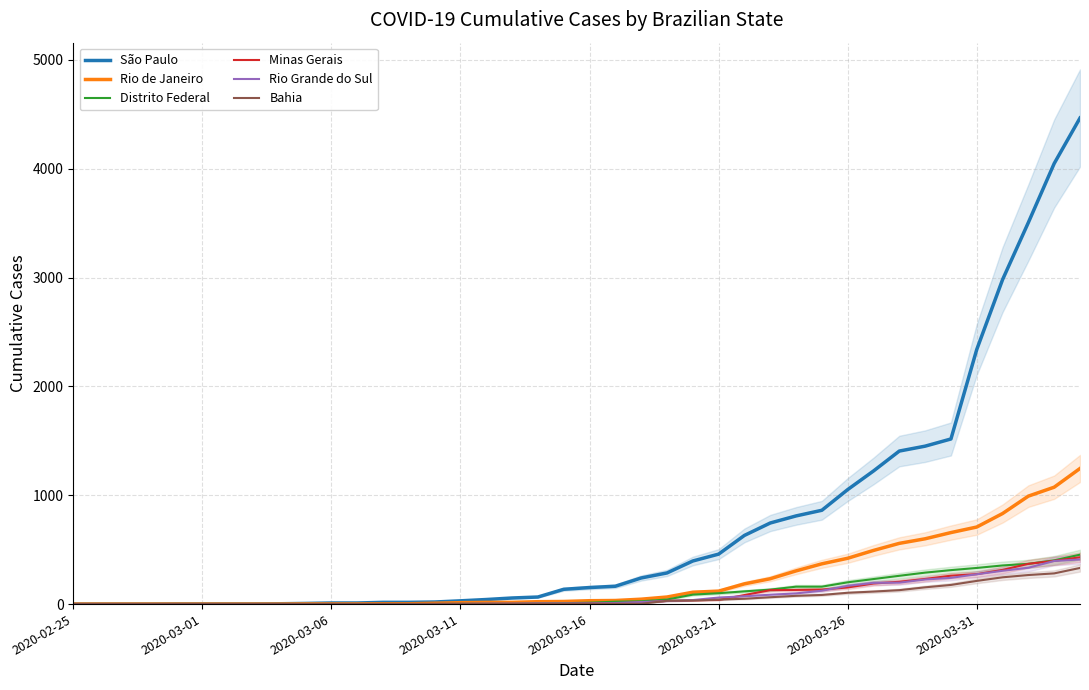

Between 26 and 27, which series saw the biggest shift?

São Paulo